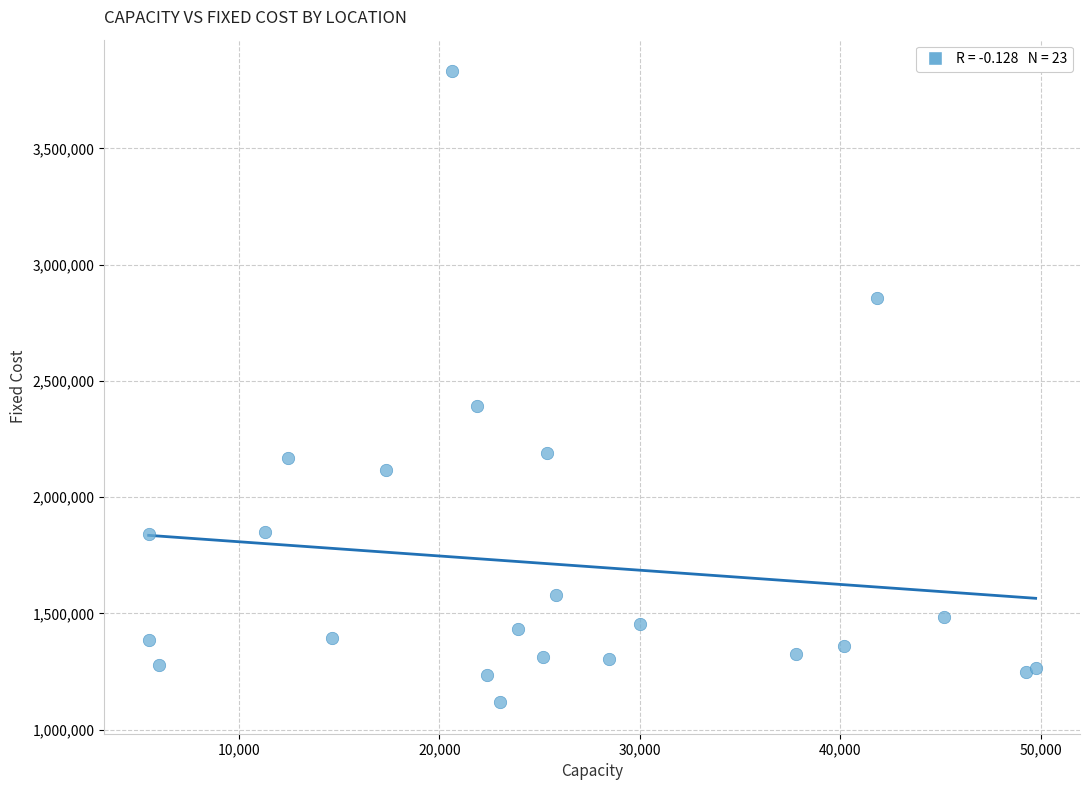

What is the range of Y values (max minus min)?

2713900